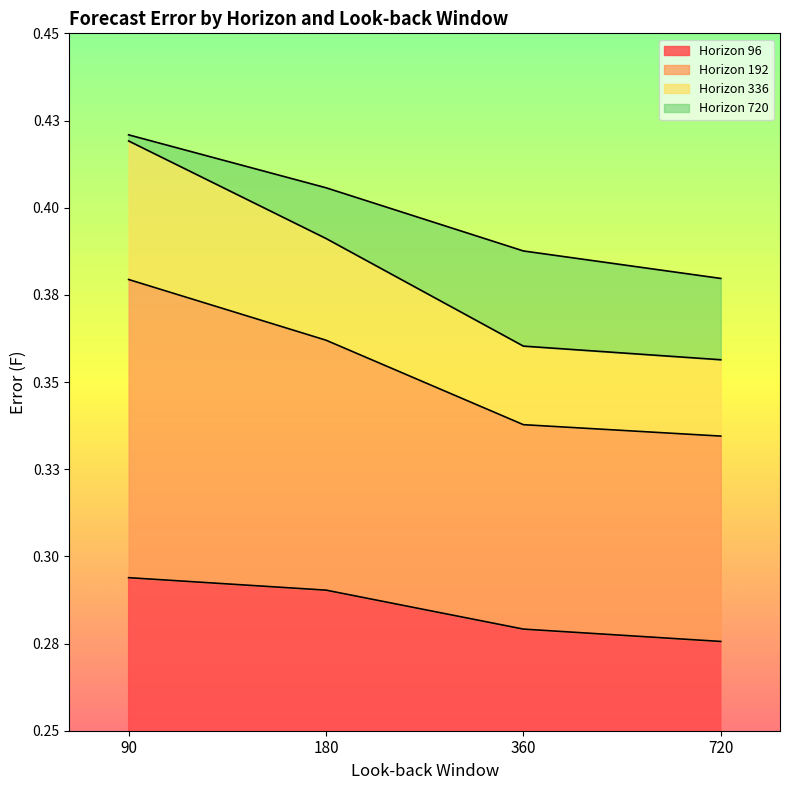

True or false: Horizon 96 has more than 0 interior local peaks.

False